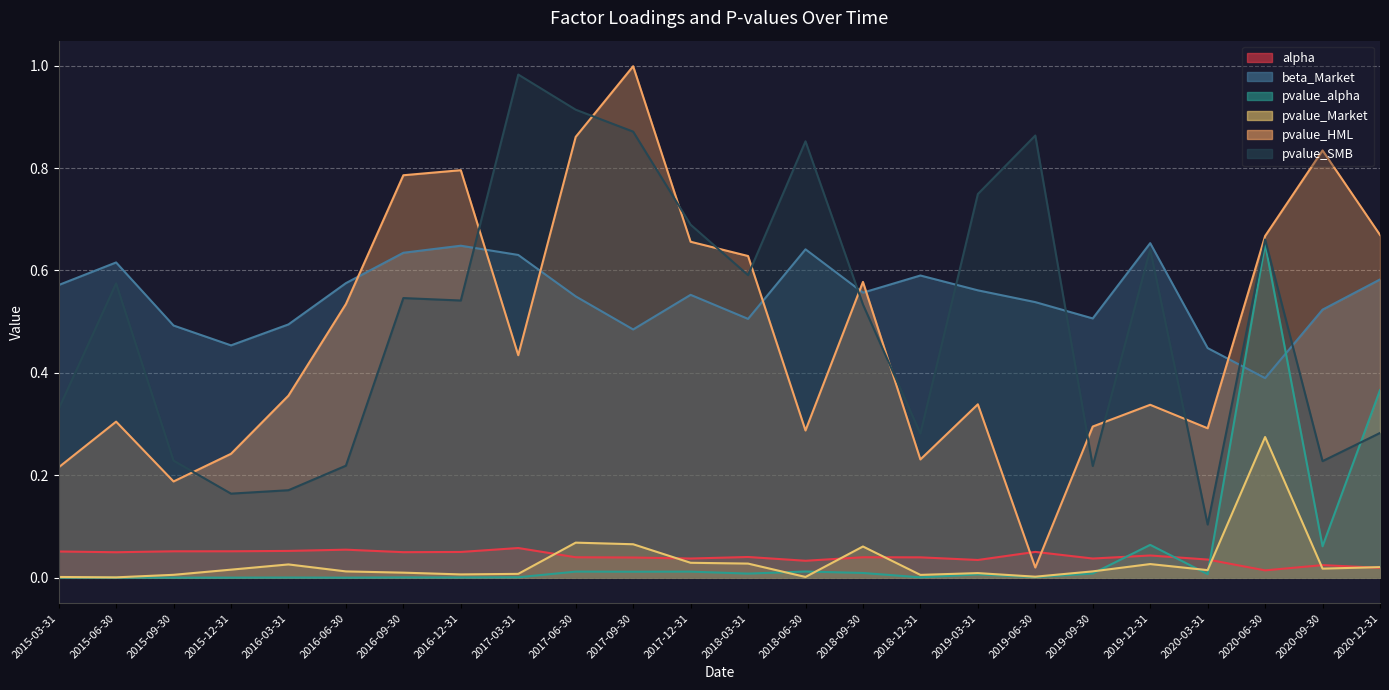

Which series has the largest total across all categories?

beta_Market